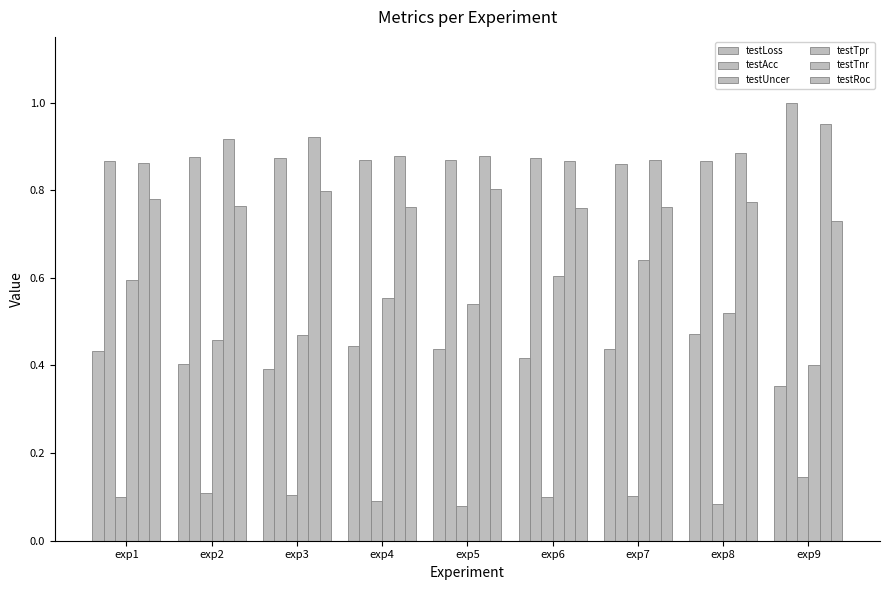

Are the bars horizontal?

No